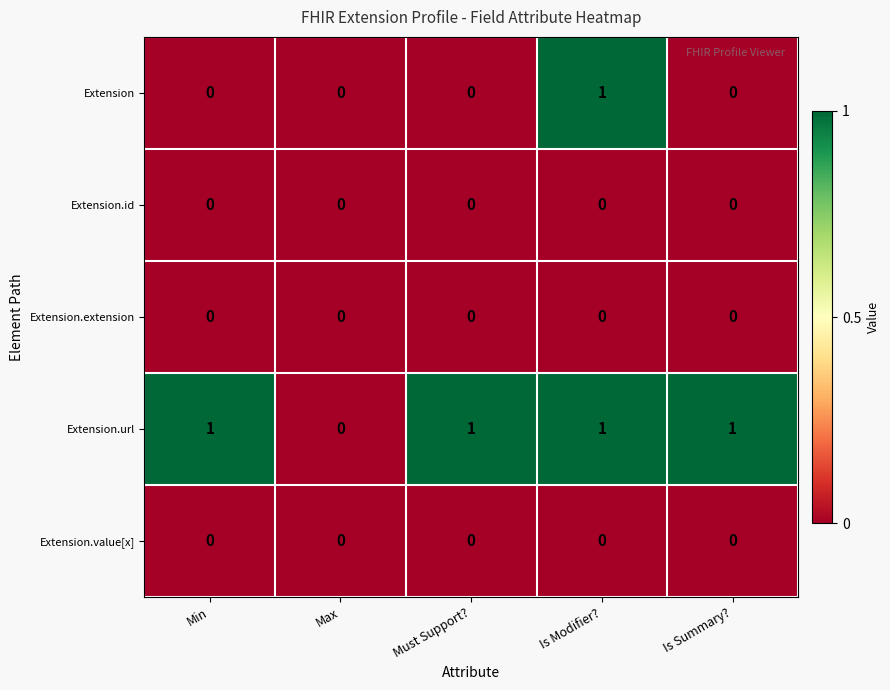

How many distinct data groups are displayed?

5